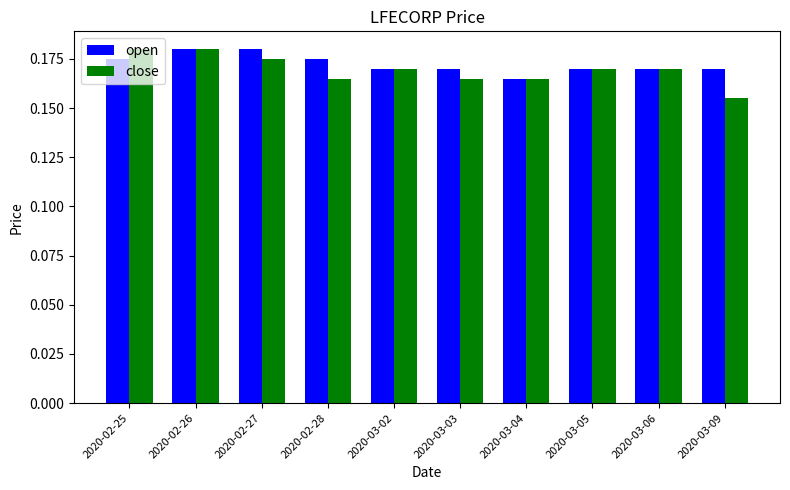

At how many categories does at least one series exceed 0?

10